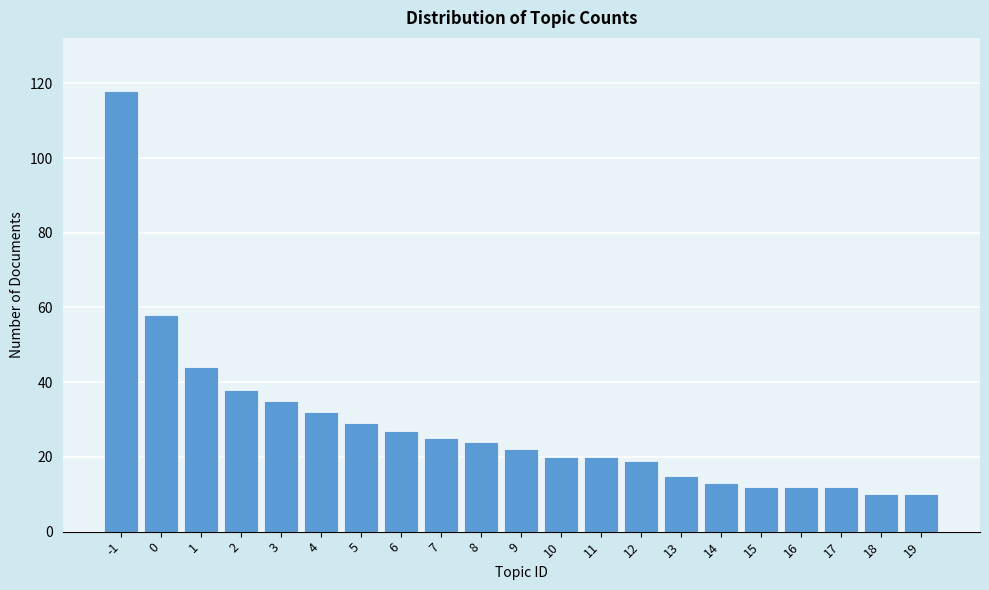

Reading right to left, what are all the values shown in this chart?

10	10	12	12	12	13	15	19	20	20	22	24	25	27	29	32	35	38	44	58	118